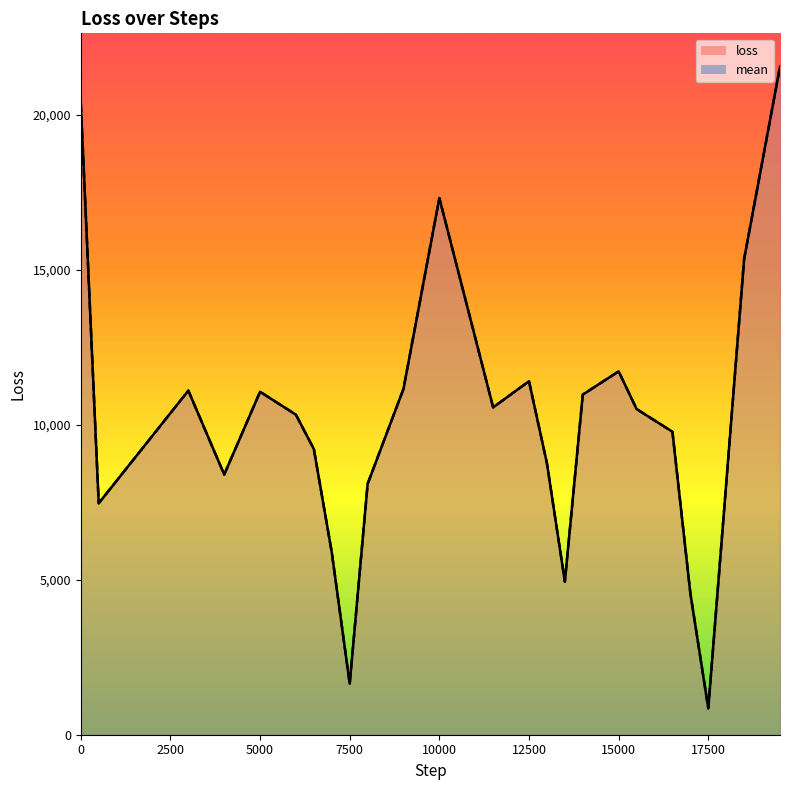

Is the value of mean_line at 17 greater than the value of loss_line at 22?

No